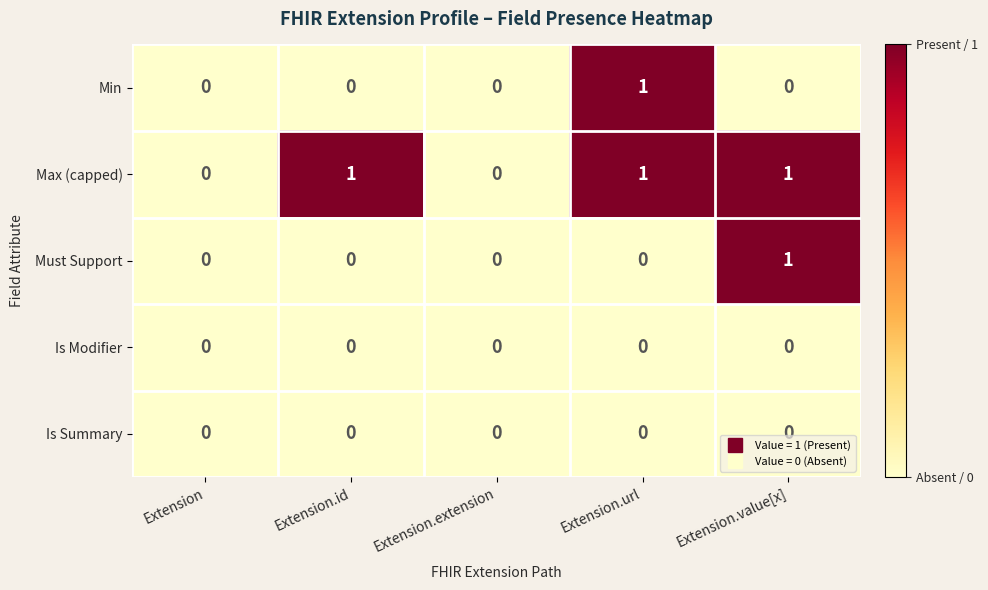

How many Must Support values are between 0 and 1?

5